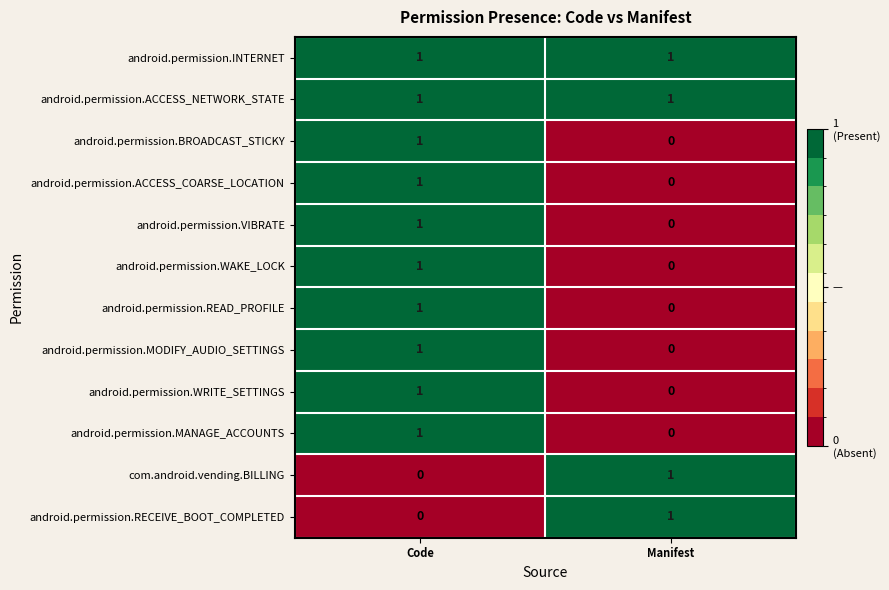

What is the spread (max minus min) of values at Manifest?

1